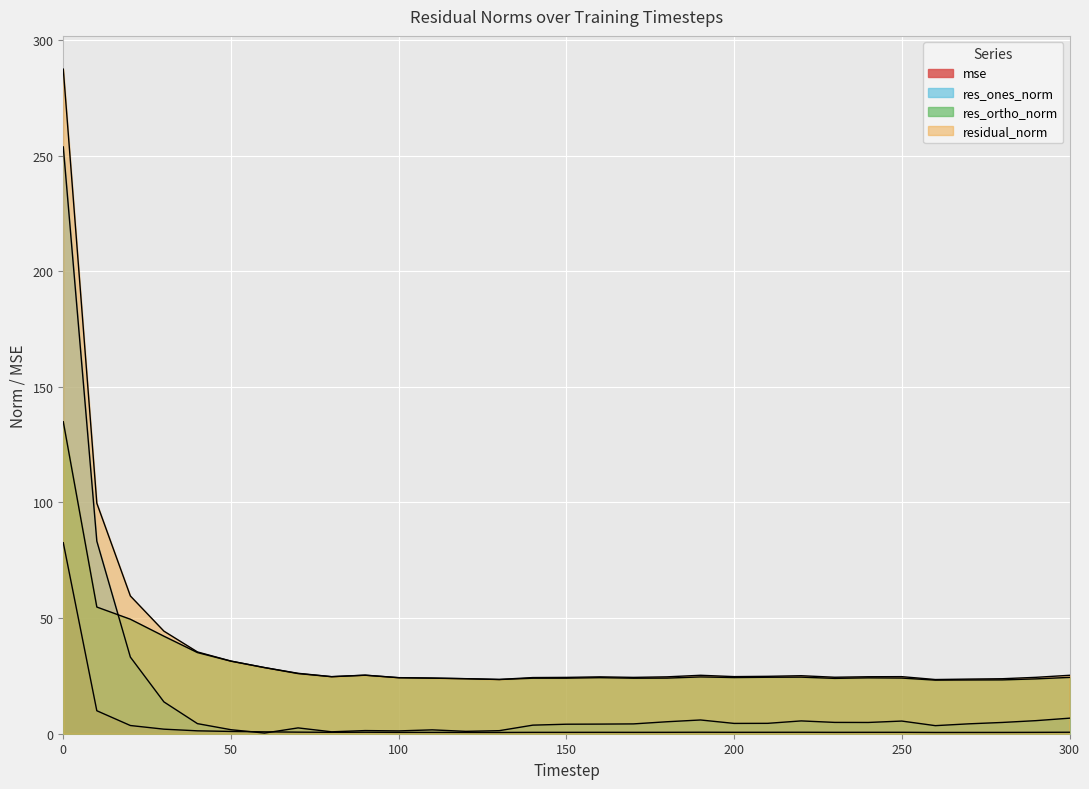

Which series has the largest total across all categories?

residual_norm